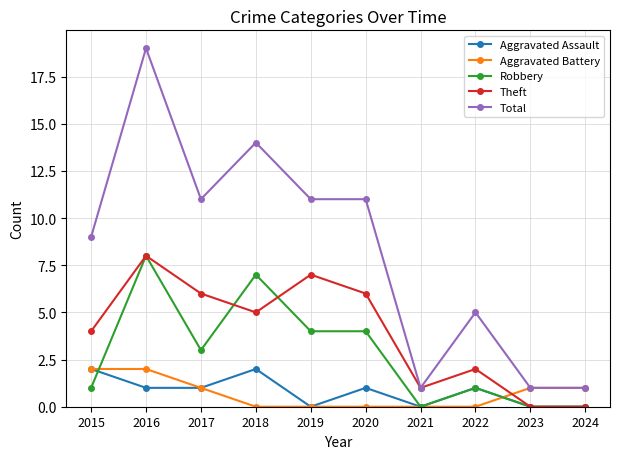

What is the value of the Theft point at the 7th from the left?

1